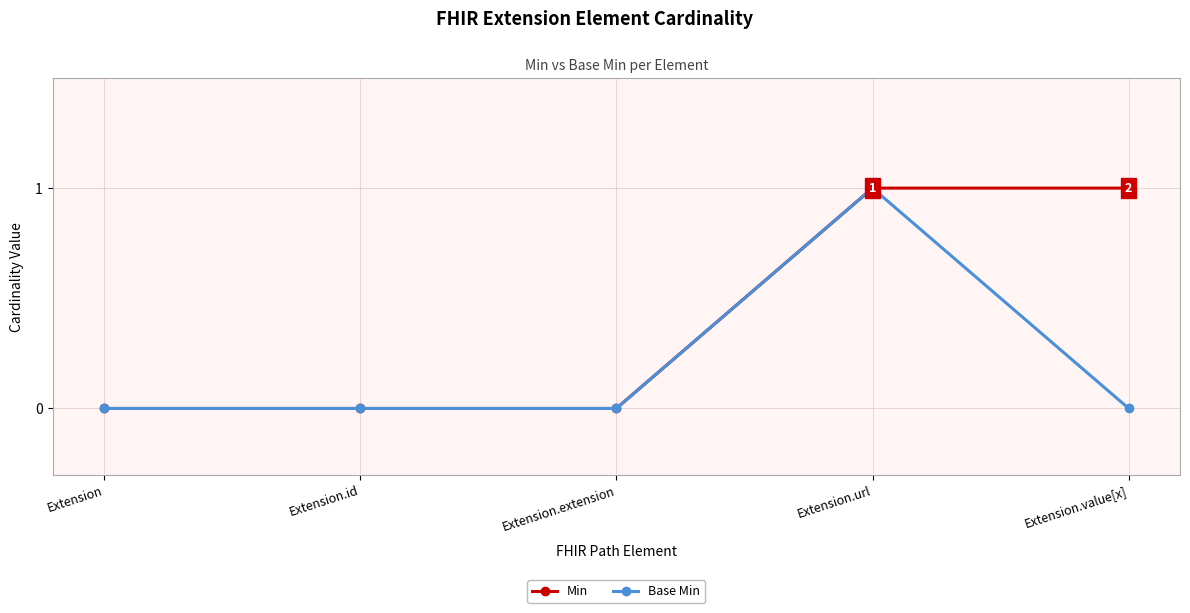

The Base Min series shows 1 at Extension.extension. True or false?

False